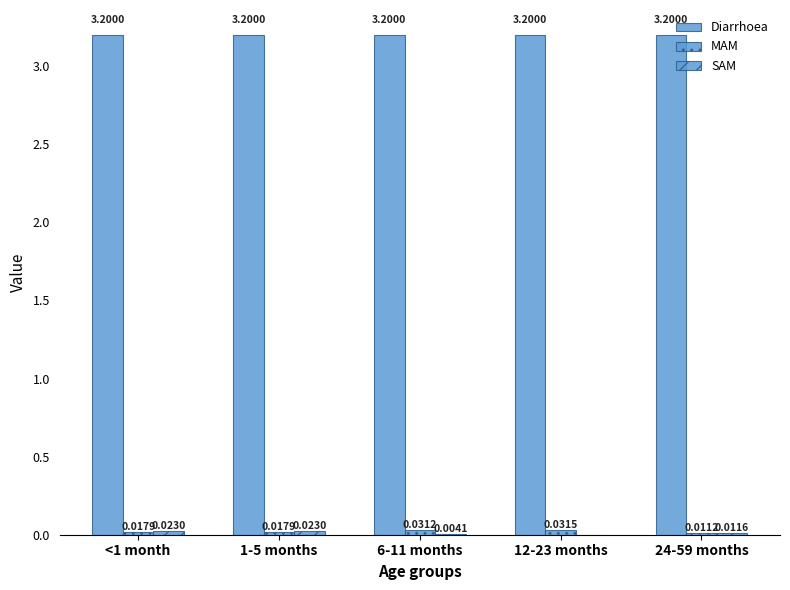

List the labels in order of SAM value, smallest first.

12-23 months, 6-11 months, 24-59 months, <1 month, 1-5 months